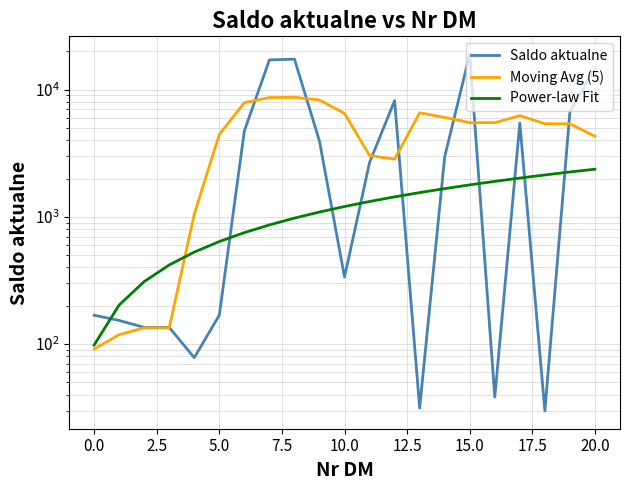

After their last crossing, which series has the higher values: Power-law Fit or Saldo aktualne?

Saldo aktualne